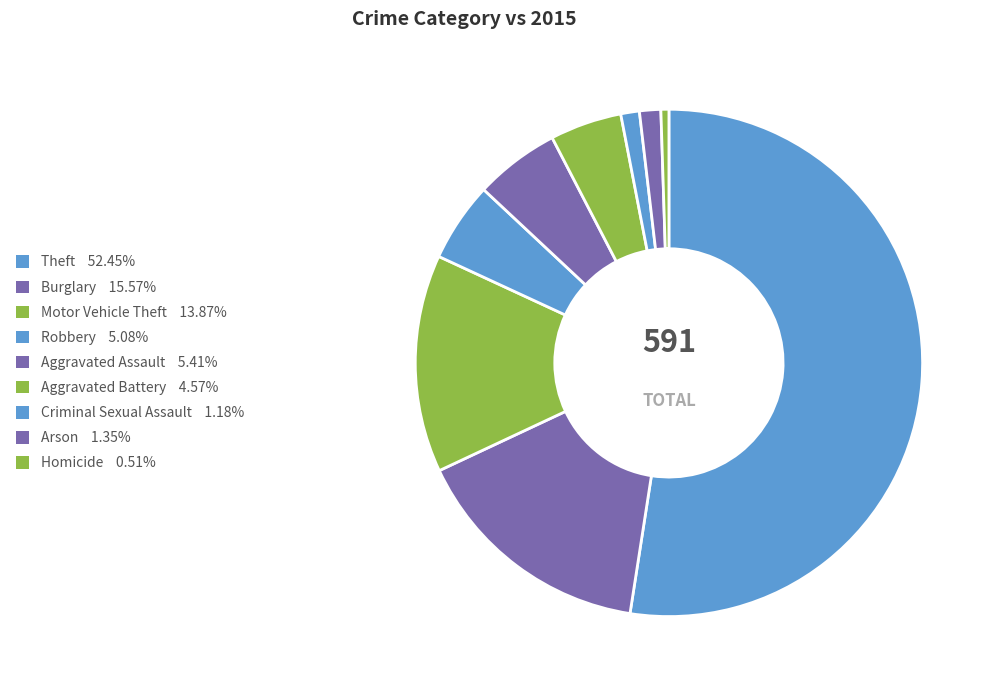

True or false: Aggravated Assault accounts for 5% of the total.

True